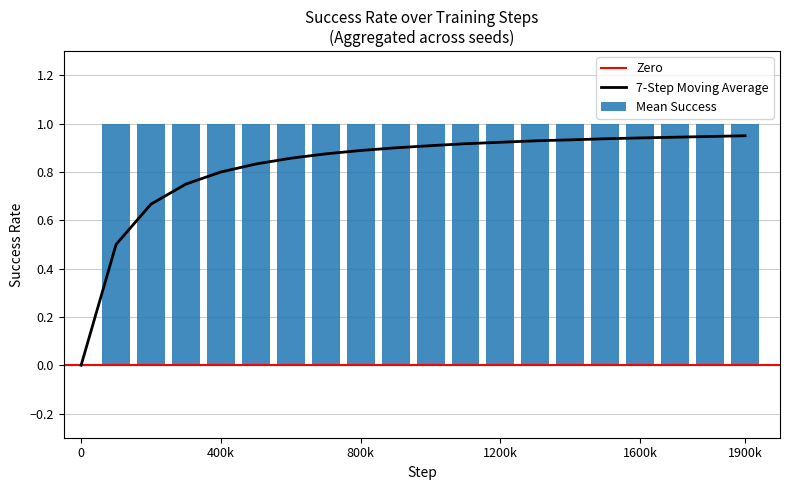

True or false: Moving Avg has a value of 0.5 at 900000.

False